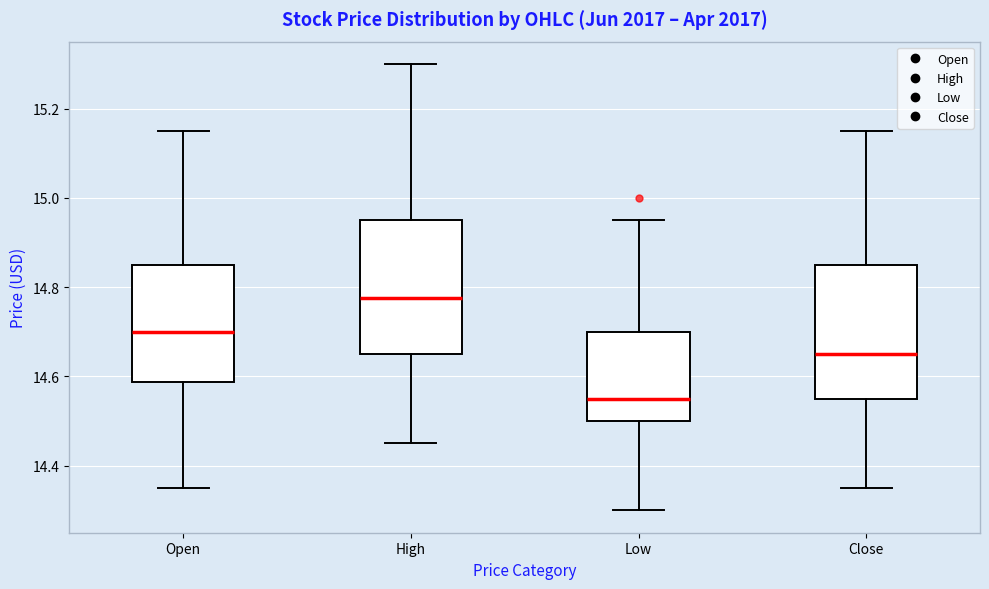

Where does the median line of the box for Close sit on the y-axis? The values are not printed on the chart, so give them approximately, as read against the axis.

14.66